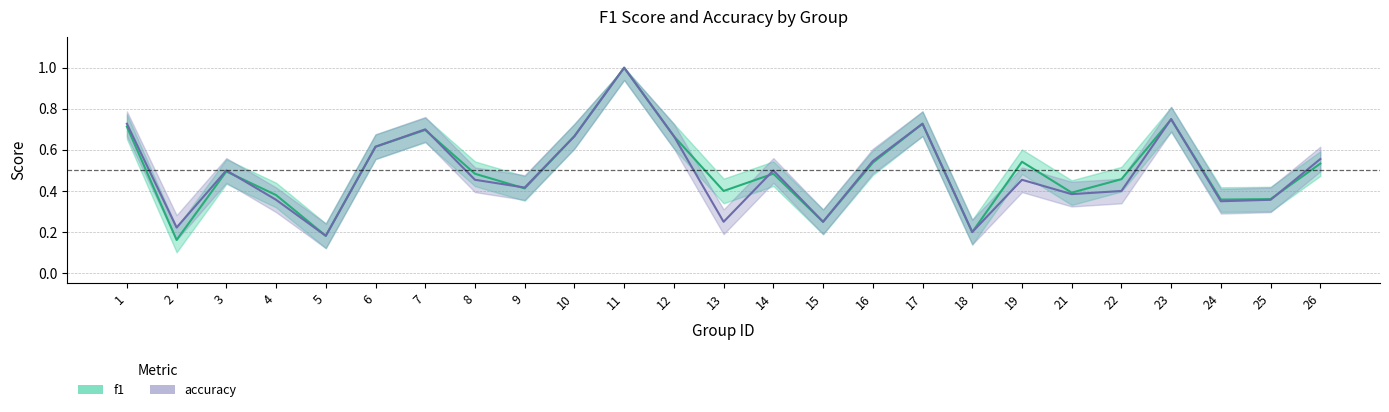

At which label does accuracy reach its peak?

11